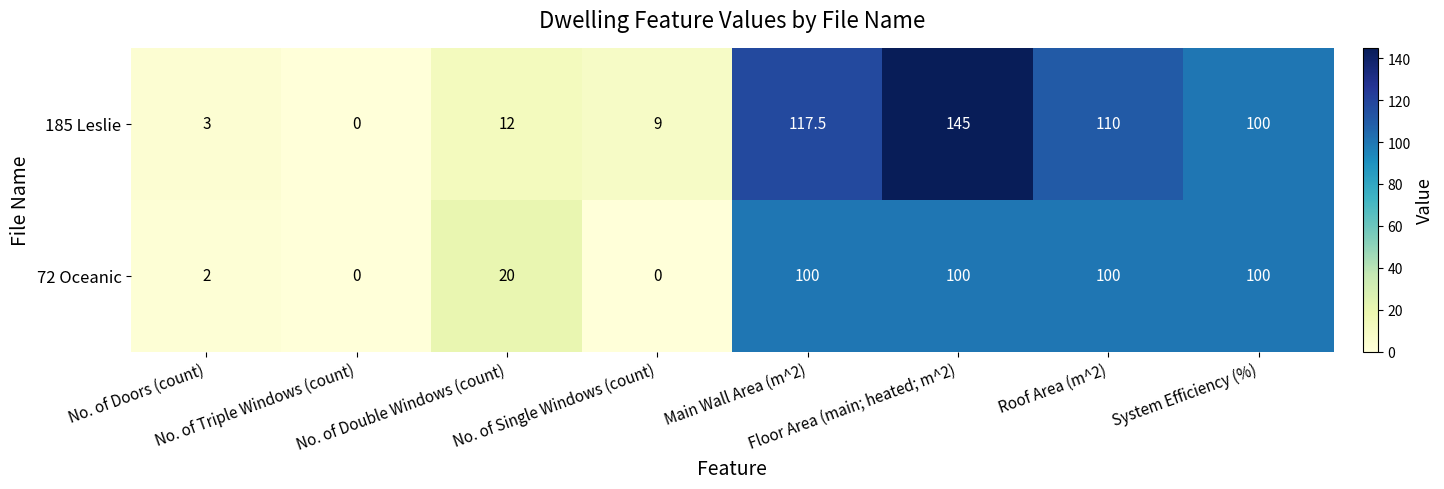

Which series has the largest total across all categories?

185 Leslie